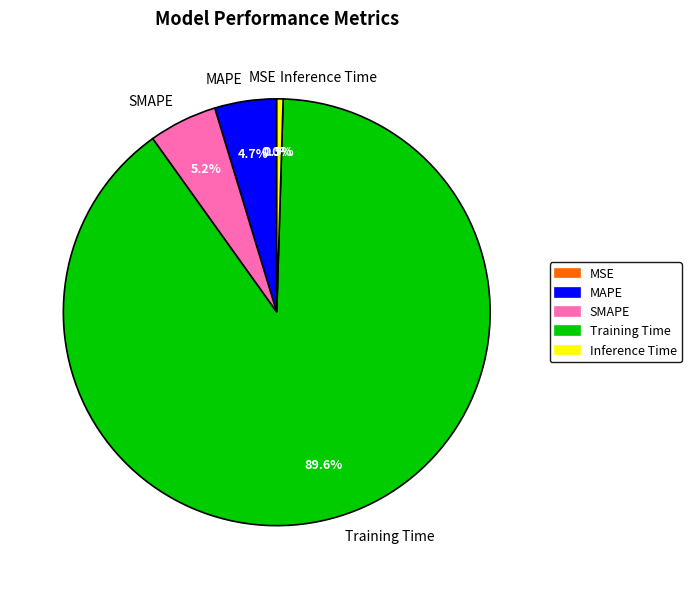

What is the total percentage of MAPE and Inference Time?

5.2%